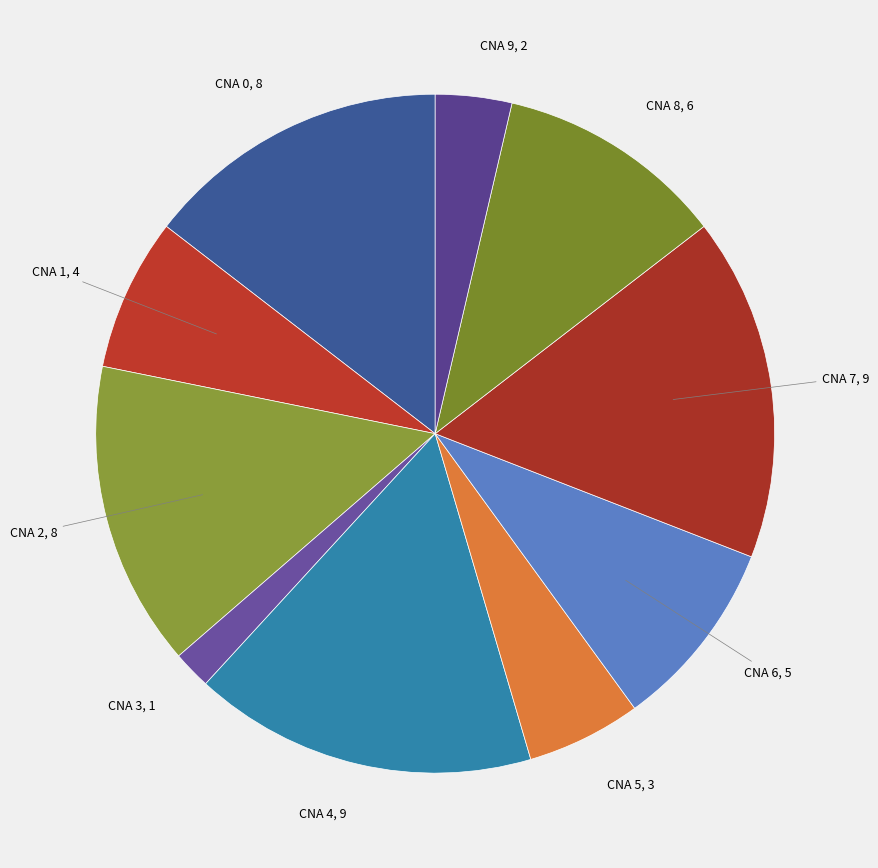

Is there any slice that represents more than half of the pie?

No